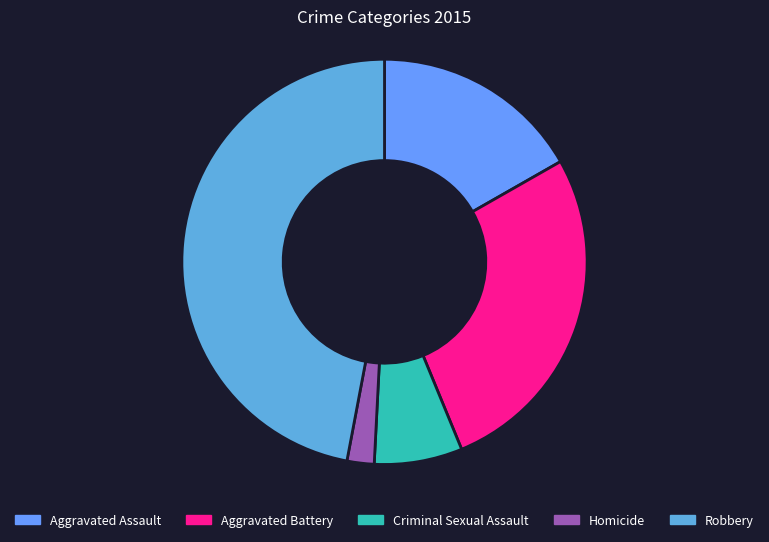

Which category has the smallest portion of the pie?

Homicide